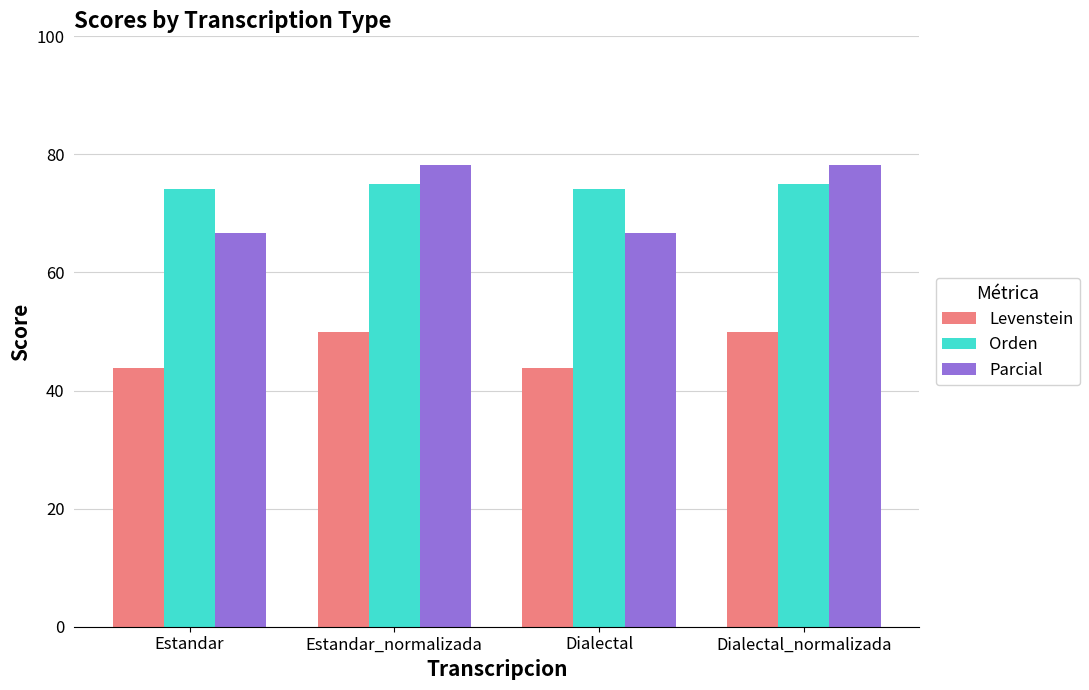

What is the maximum value for Levenstein?

50.0